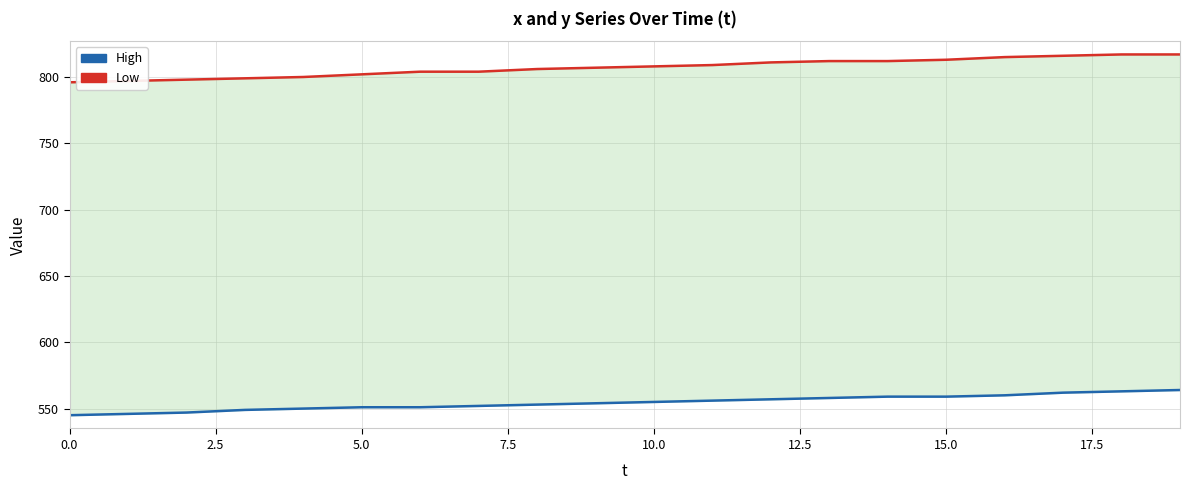

The High series shows 861 at 14. True or false?

False